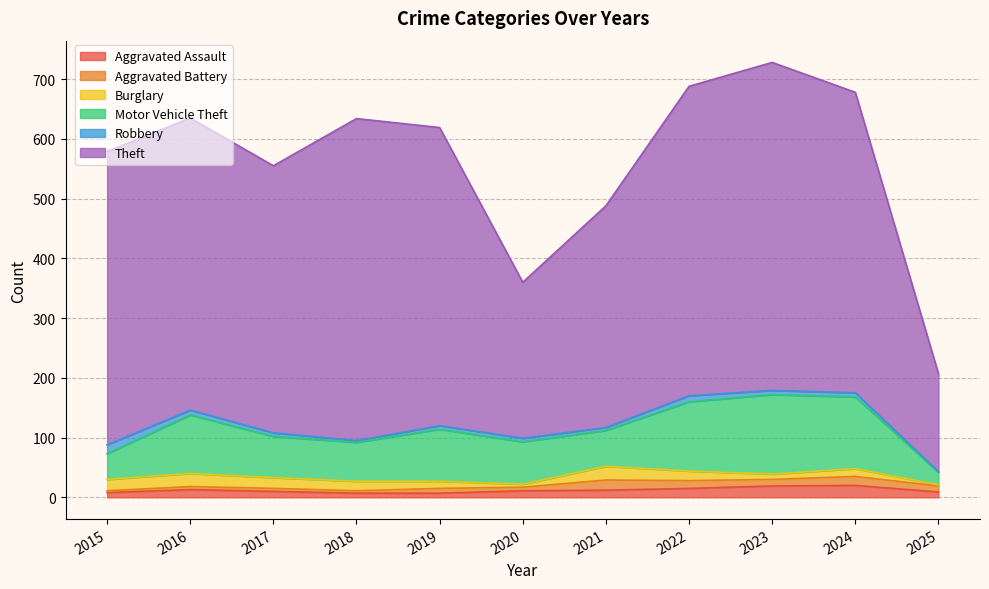

The Theft series shows 186 at 2017. True or false?

False